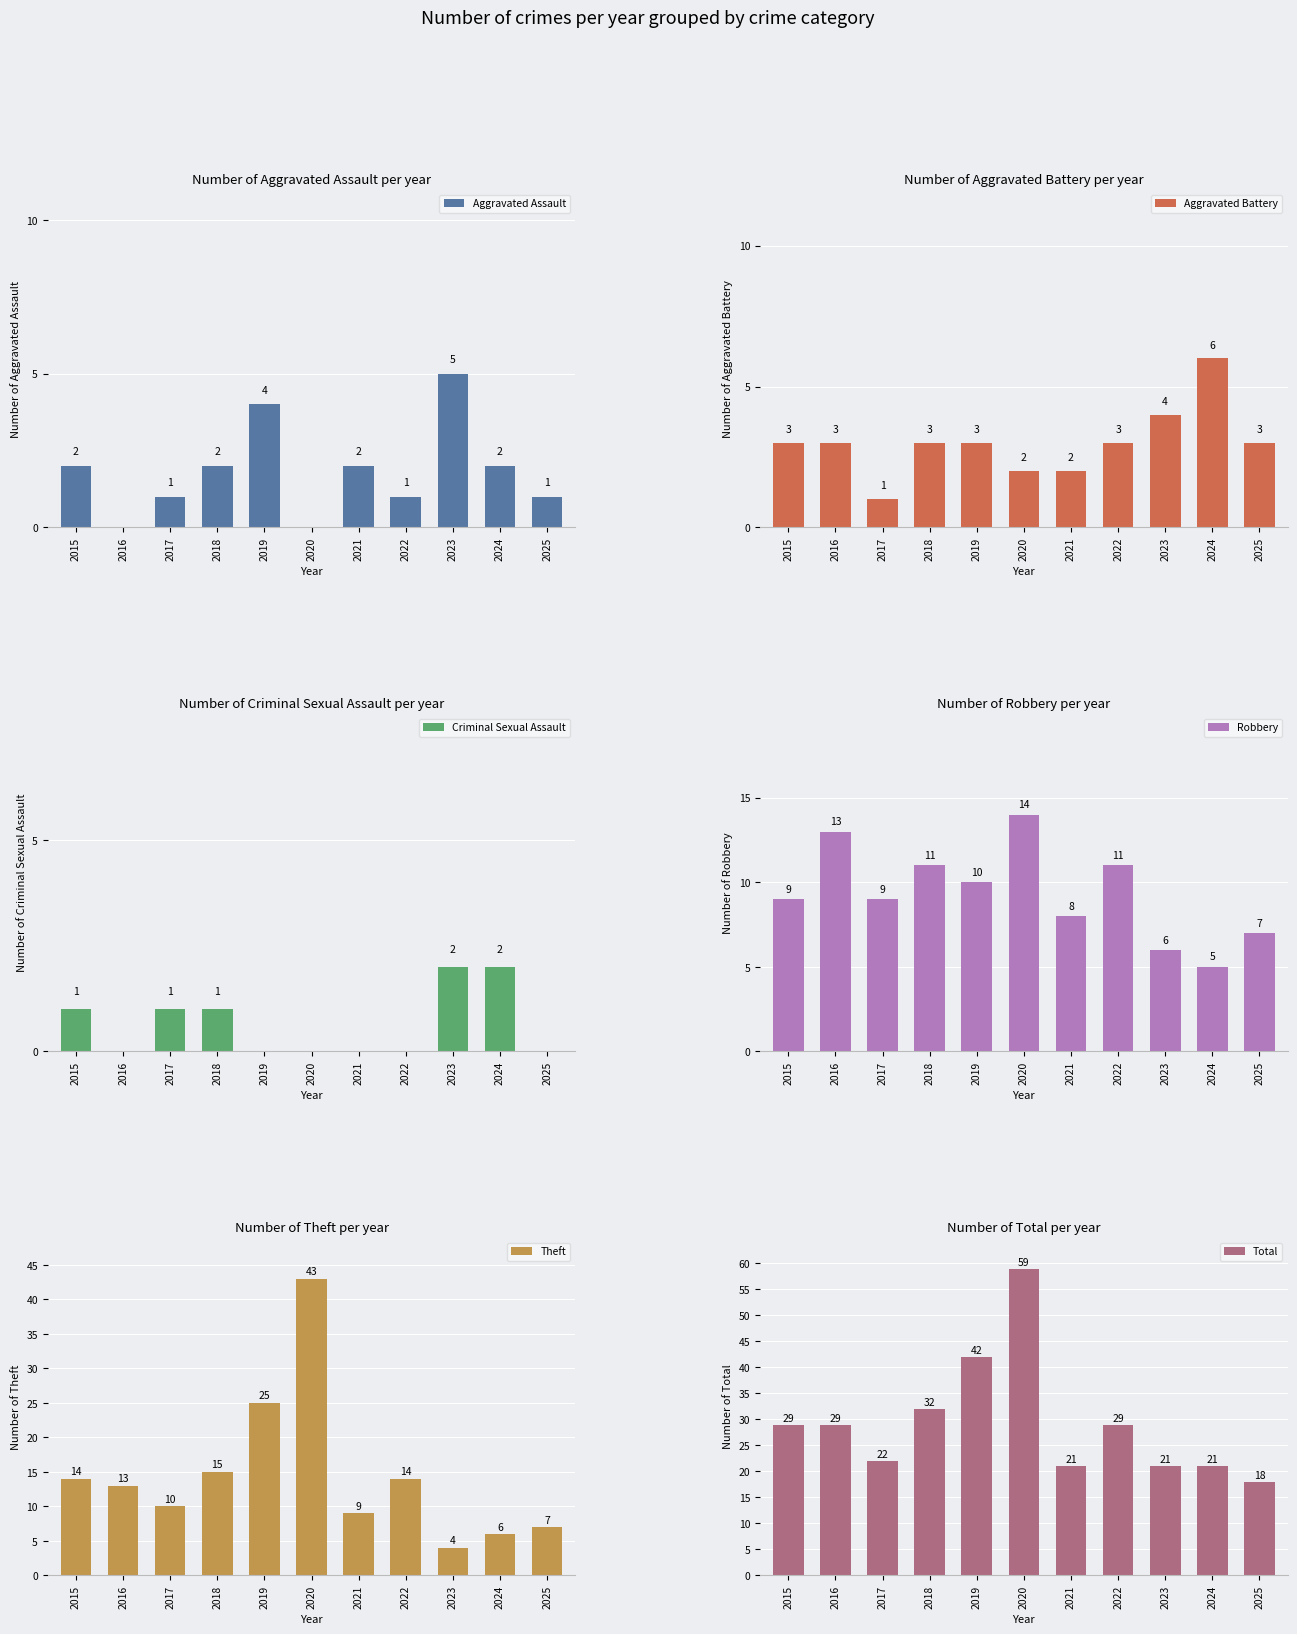

How many groups of bars are there?

11